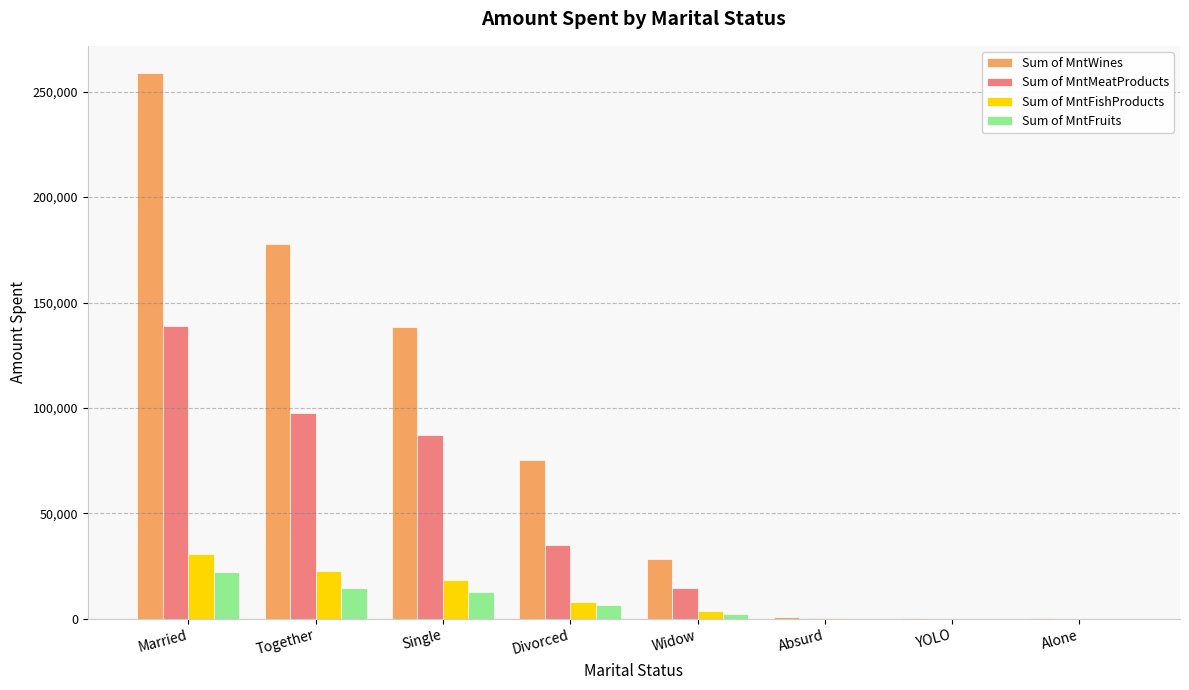

Which series has the largest total across all categories?

Sum of MntWines